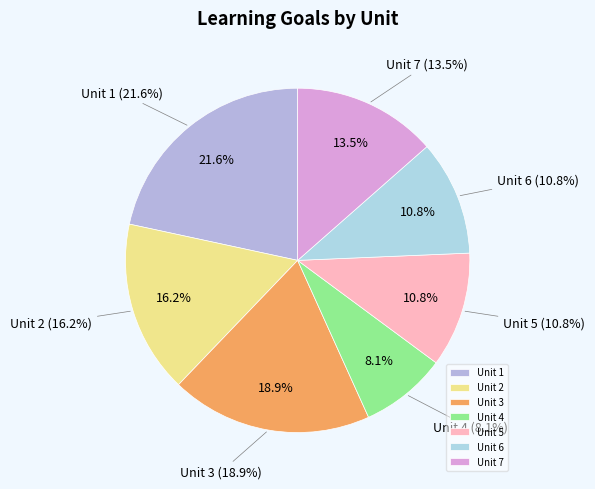

To the nearest percent, what percentage of the pie is Unit 4?

8%